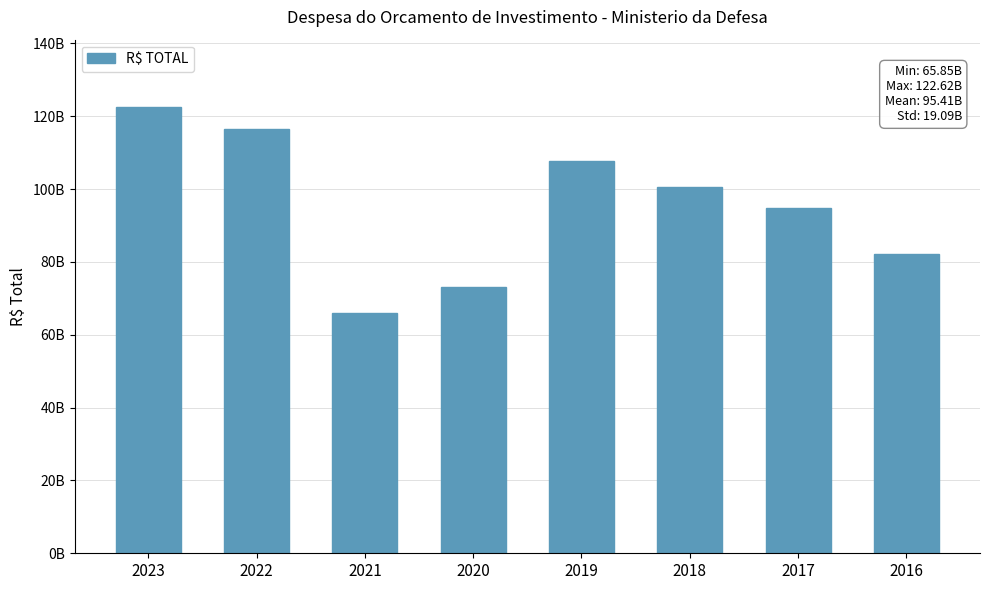

What is the change in value from 2018 to 2017?

-5827992490